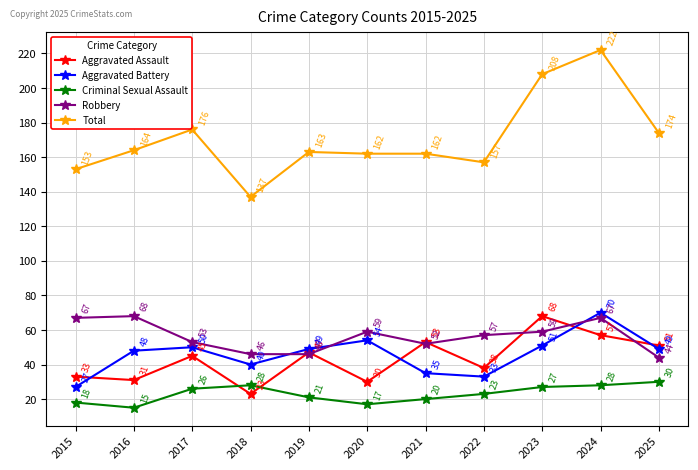

The value of Robbery at 2021 is 52. True or false?

True